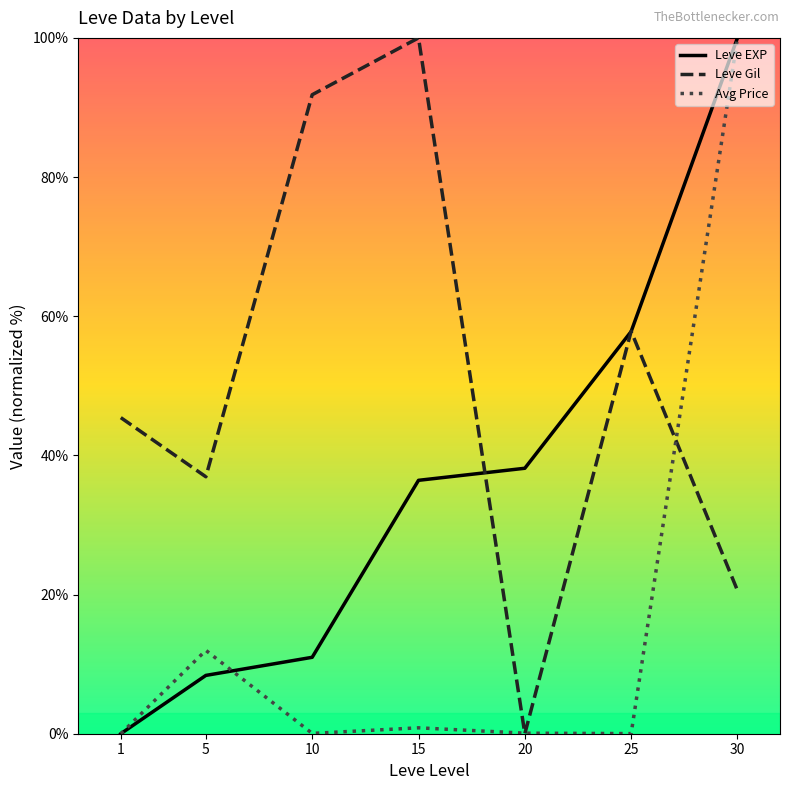

At which category is the sum across all series the highest?

30